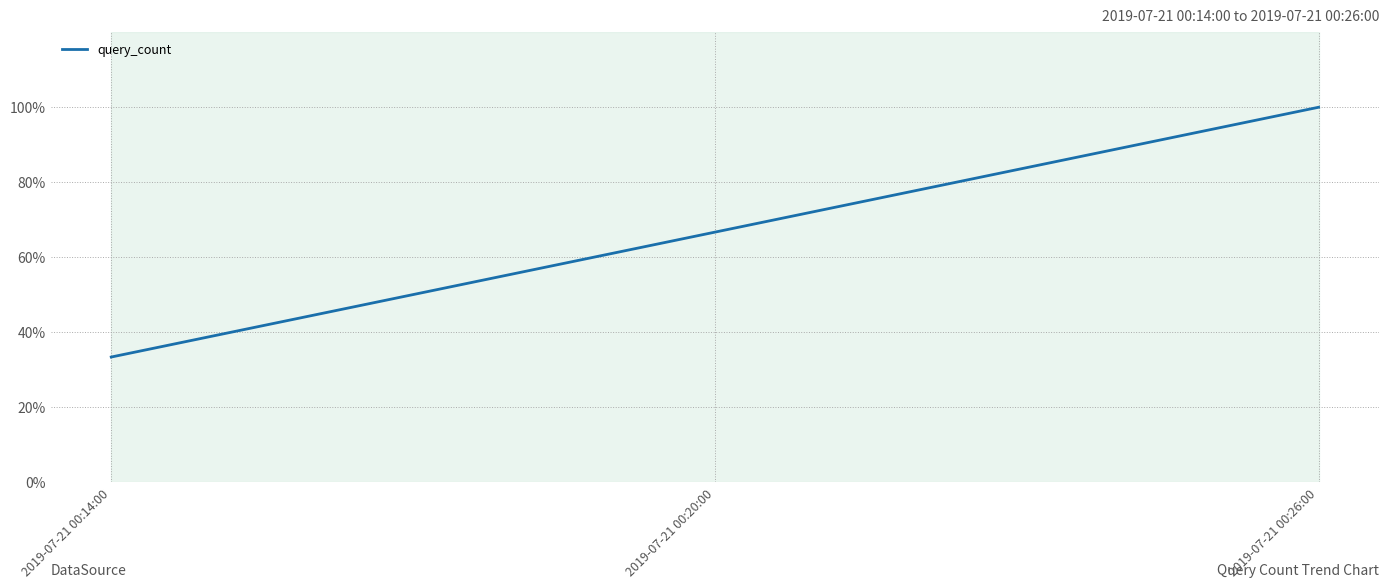

Does the chart have visible grid lines?

Yes